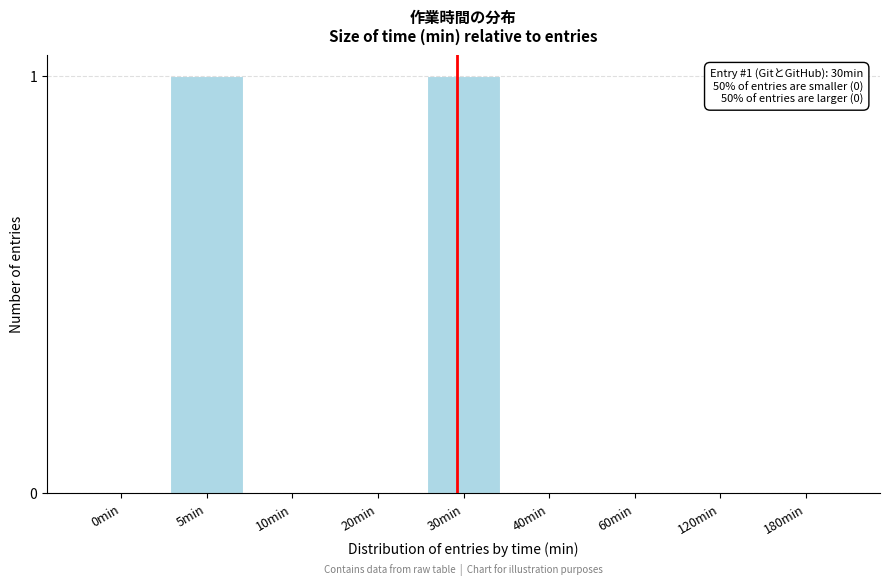

Reading left to right, what are all the values shown in this chart?

0min=0	5min=1	10min=0	20min=0	30min=1	40min=0	60min=0	120min=0	180min=0